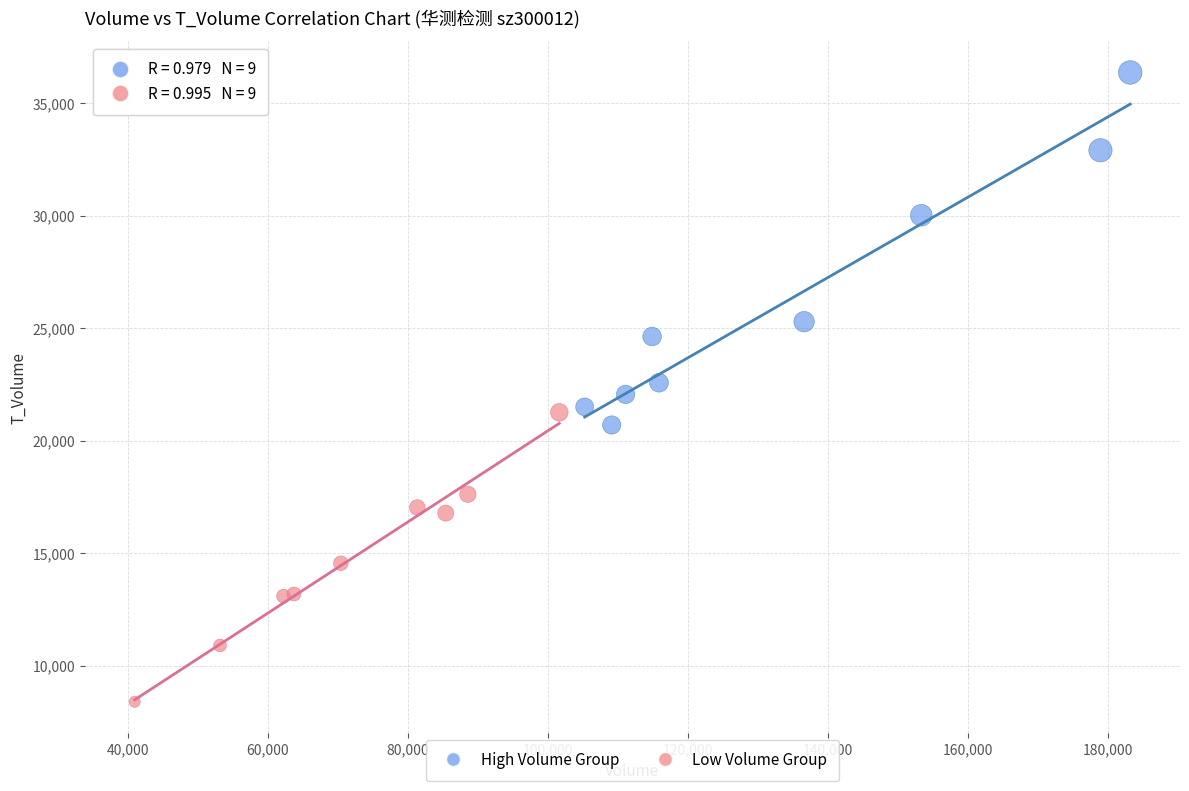

Which series reaches the minimum Y coordinate?

Low Volume Group